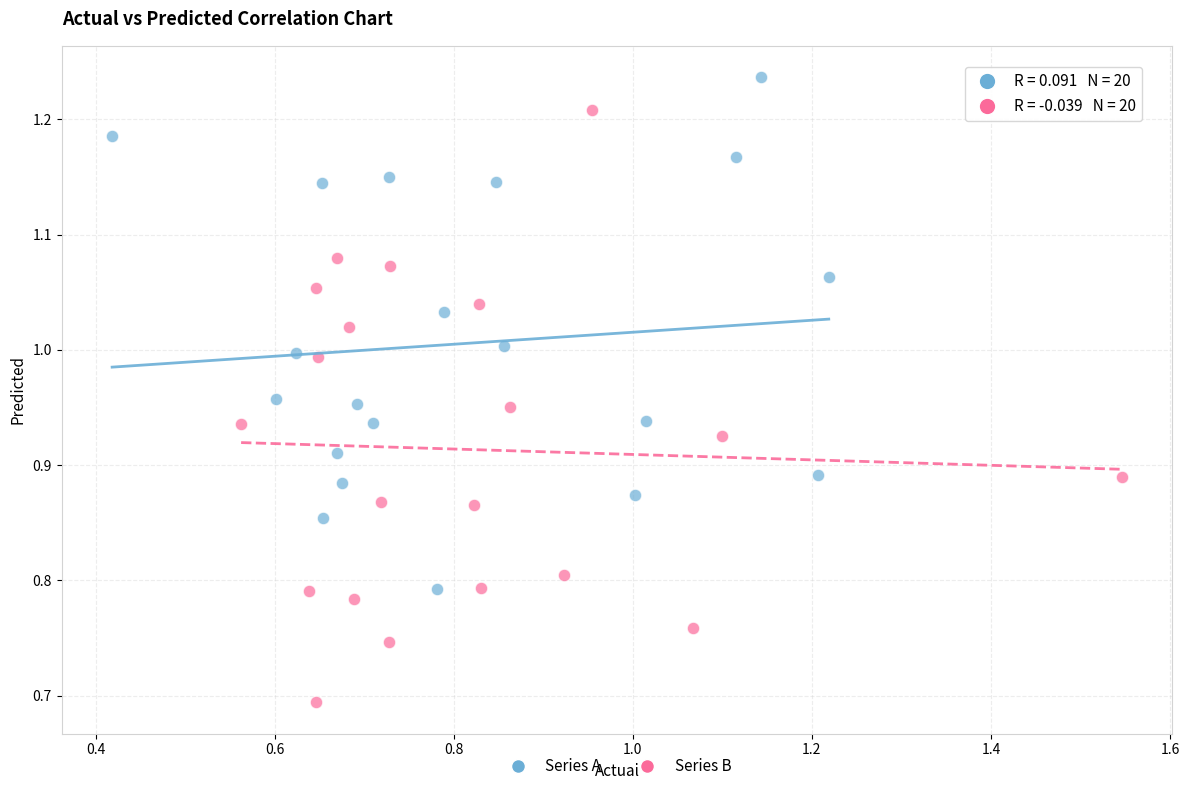

Which series contains the highest Y value?

Series A